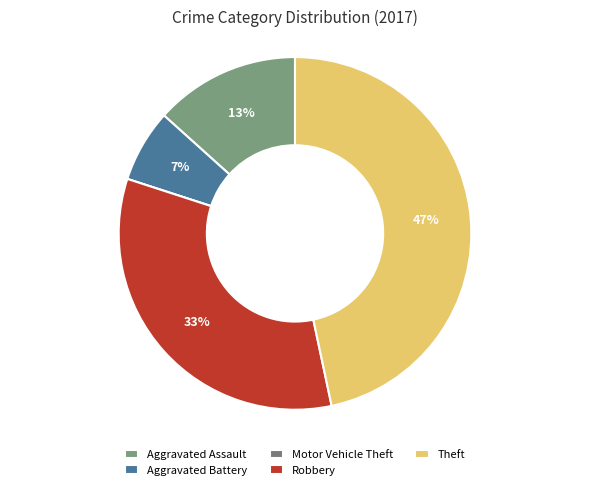

To the nearest percent, what is the average slice percentage?

20%